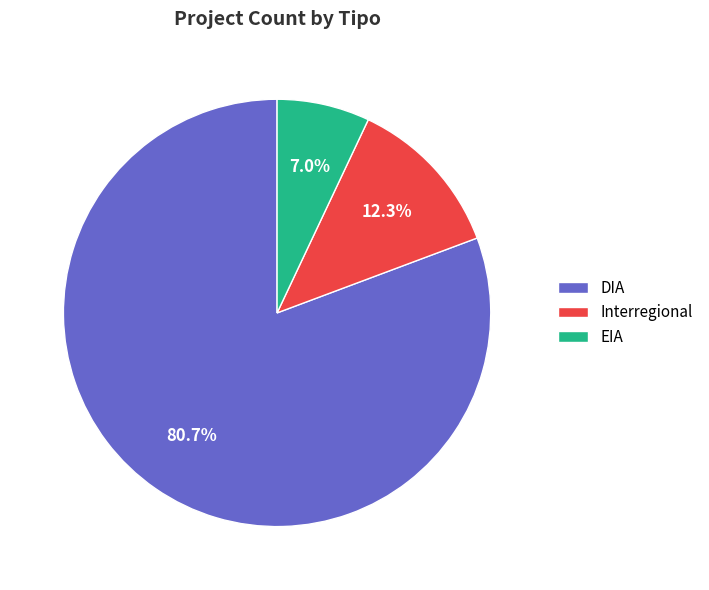

Does any single category account for the majority?

Yes